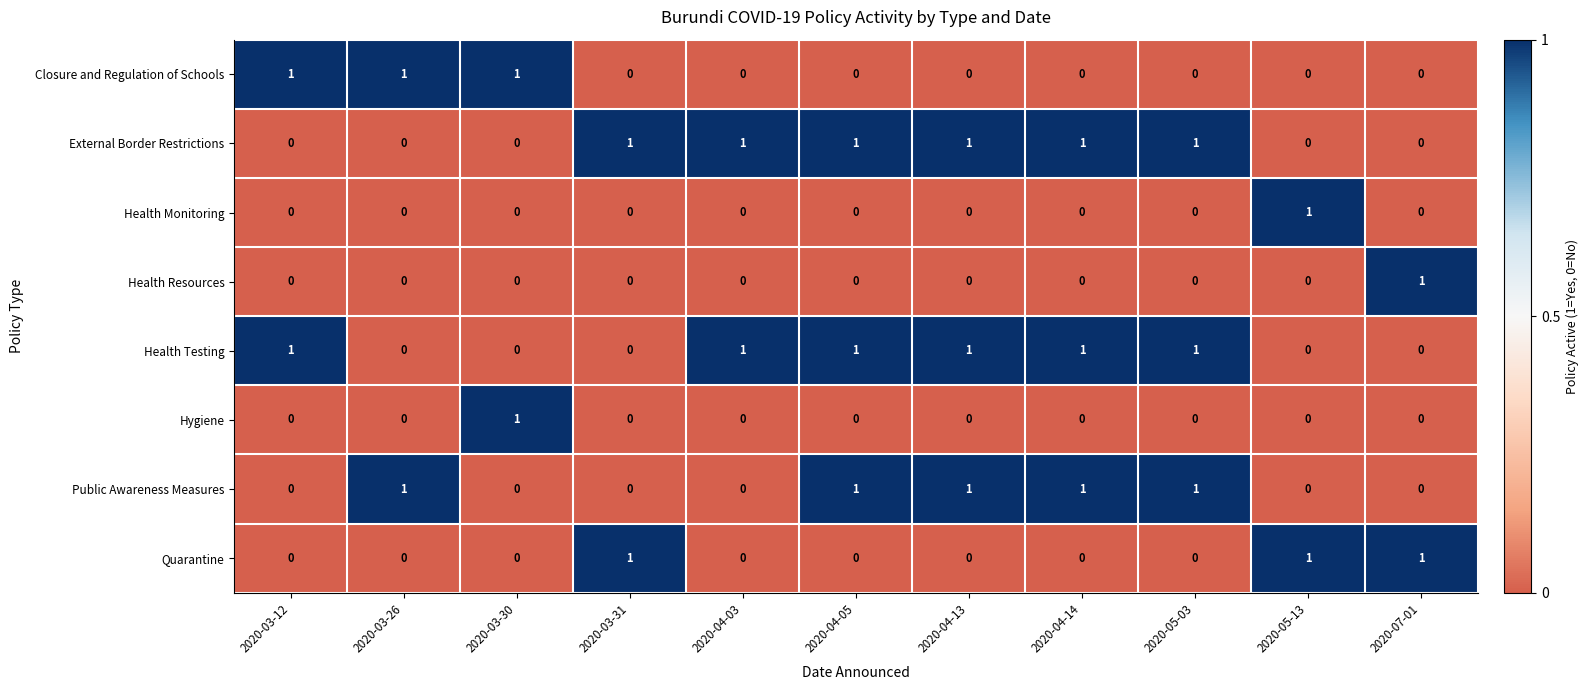

At how many categories does at least one series exceed 0?

11